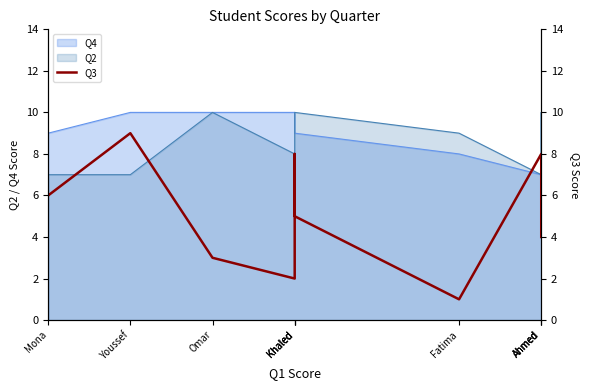

Where is the first local minimum?

Khaled